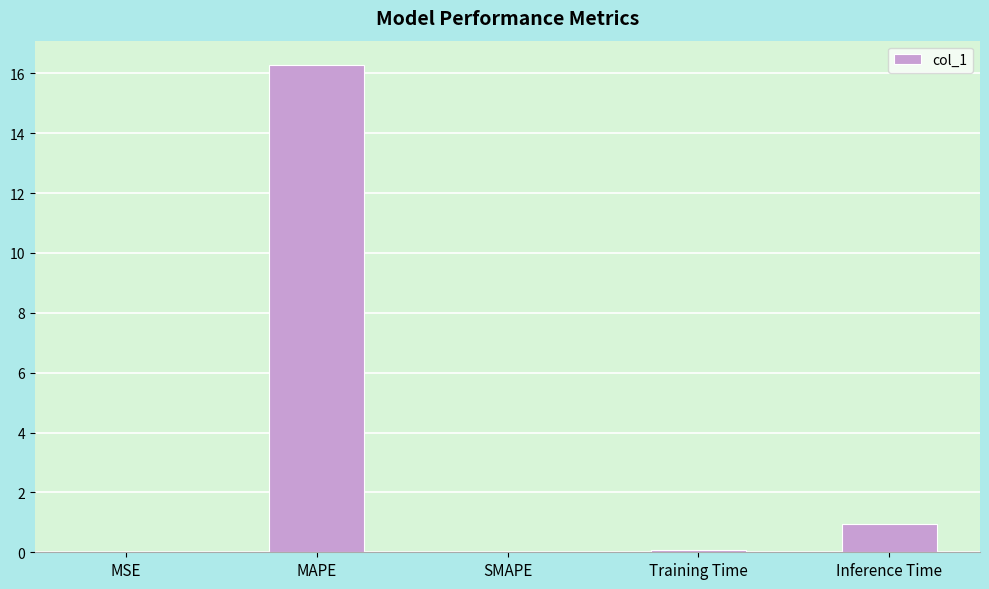

What is the difference between the values at Training Time and SMAPE?

0.1